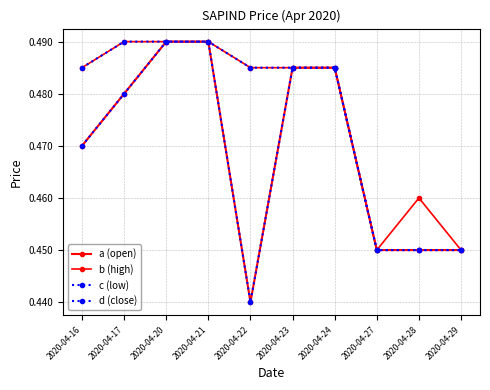

Which series has the widest spread of values?

a (open)